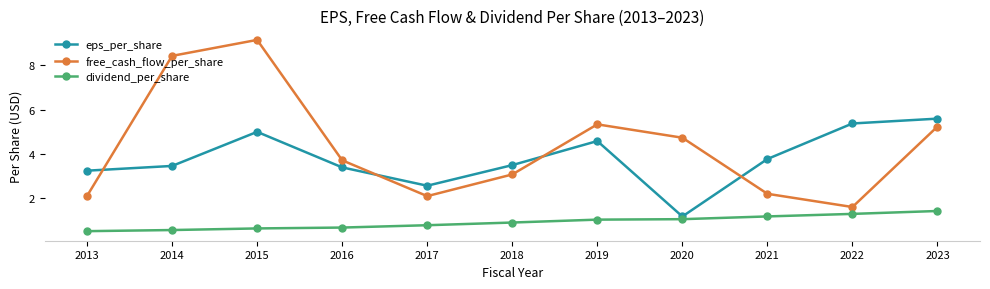

What is the average value of the eps_per_share series?

3.8